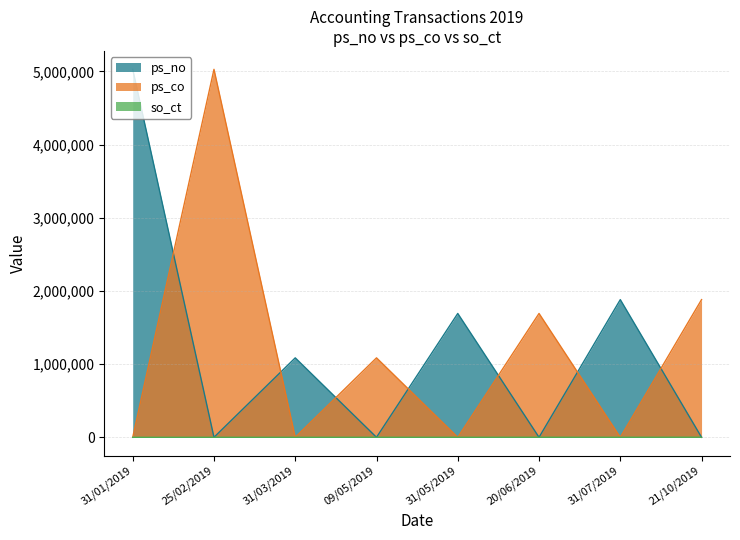

What are all the series names shown in the legend?

ps_no, ps_co, so_ct